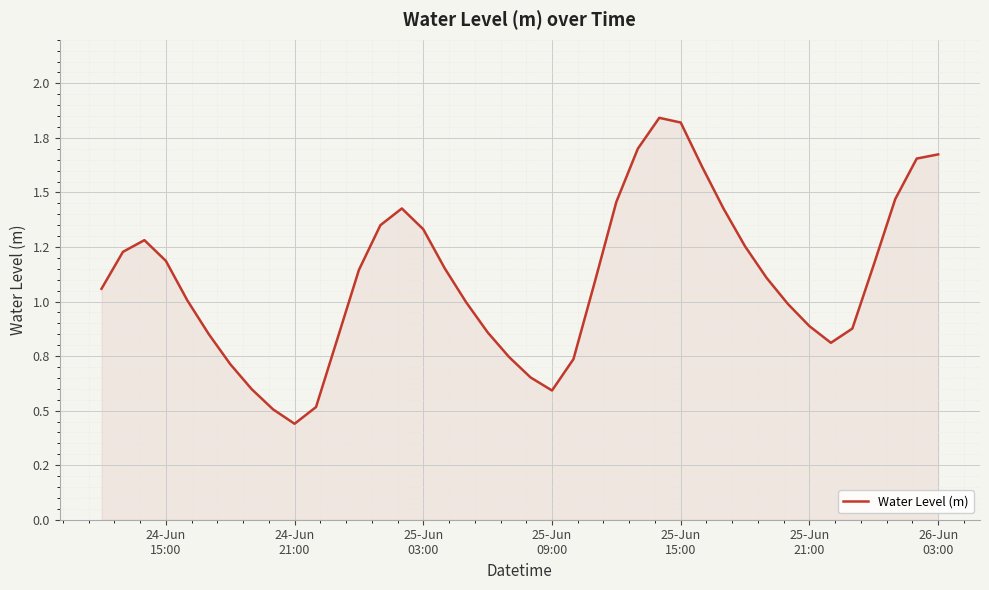

Does the chart have visible grid lines?

Yes